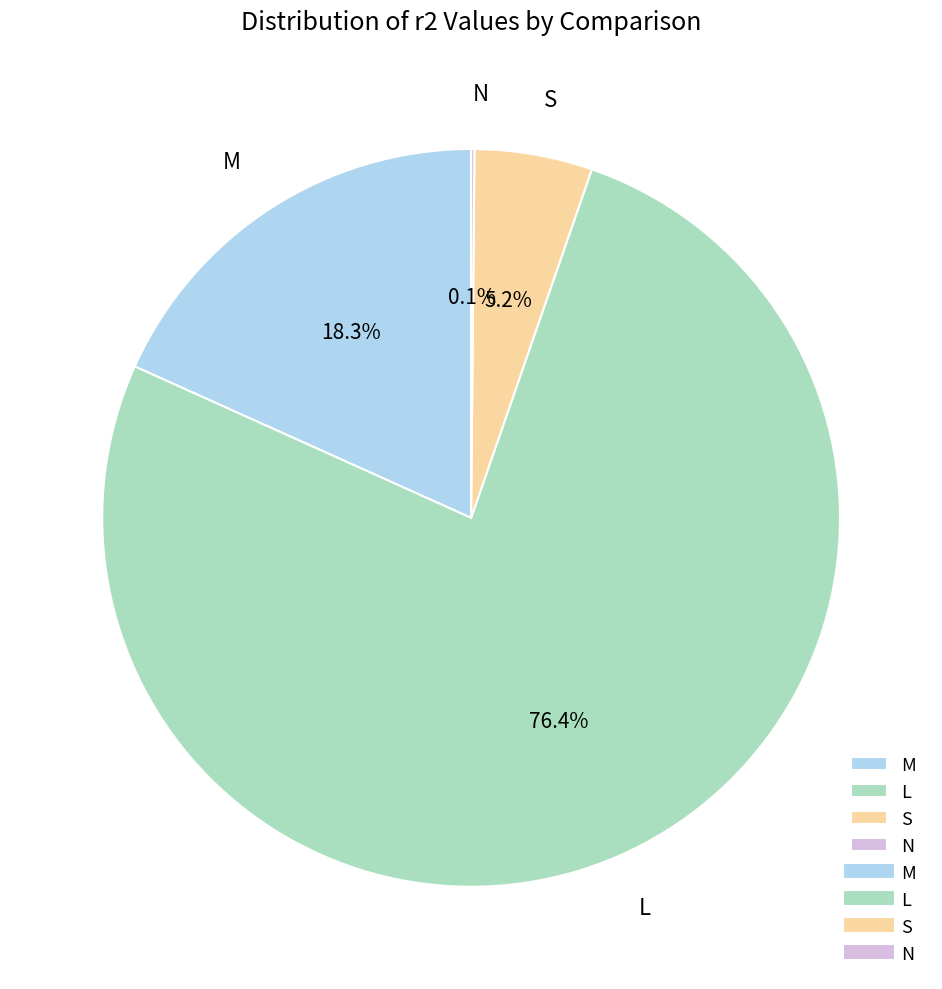

What is the ratio of the value at L to the value at M?

4.2